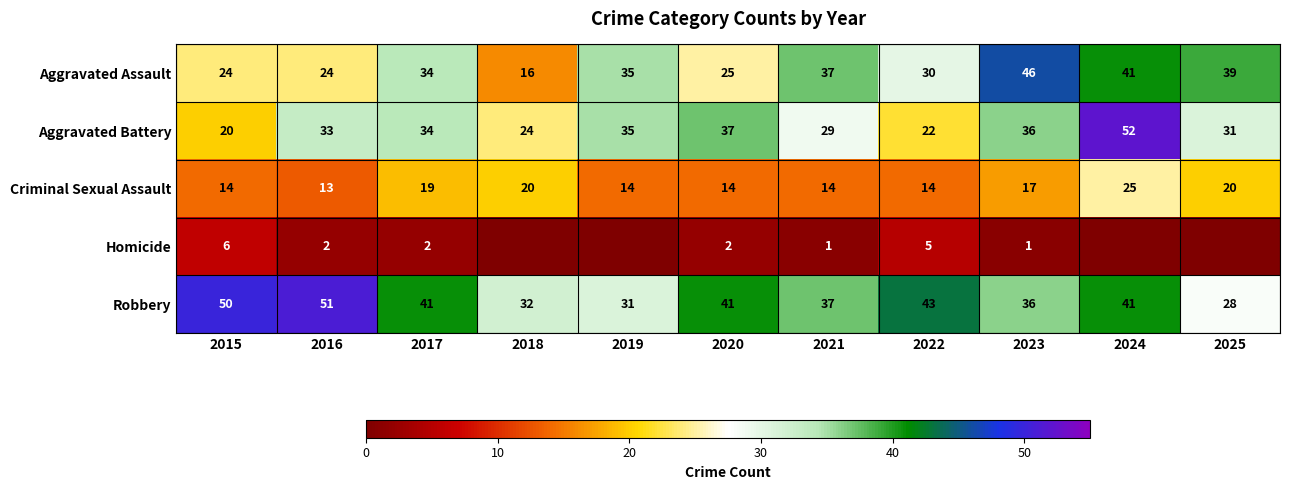

At how many categories does at least one series exceed 2?

11